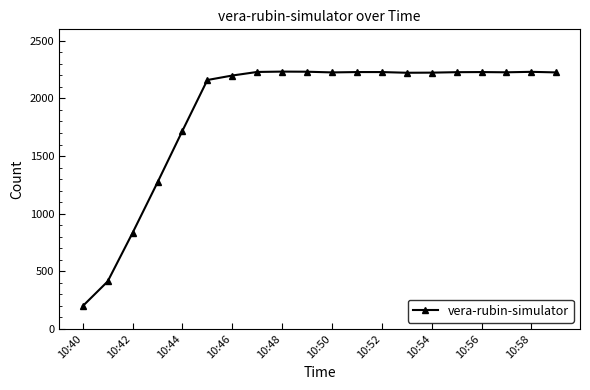

What is the value of the 17th point from the left?

2229